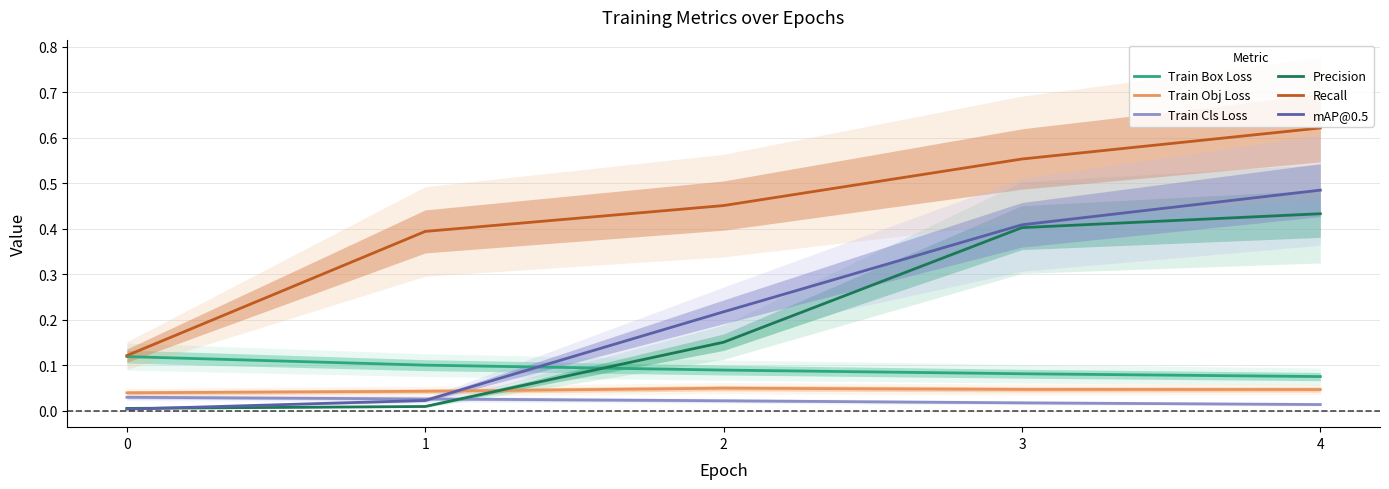

Which category has the lowest value in the Train Box Loss series?

4